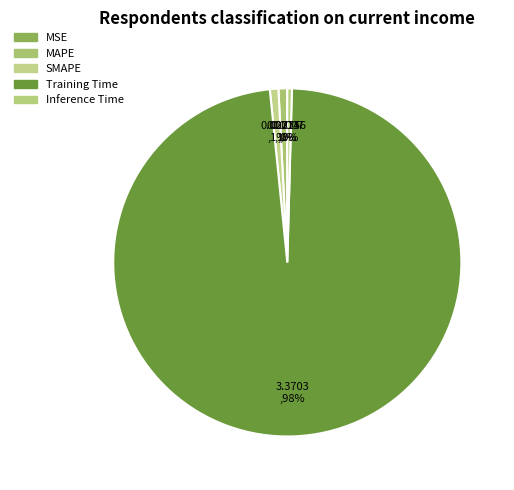

Between Training Time and MSE, which is larger?

Training Time